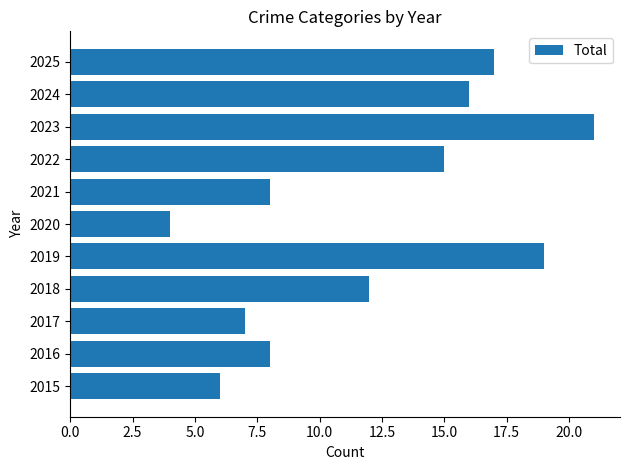

What is the difference between the second highest and minimum values?

15